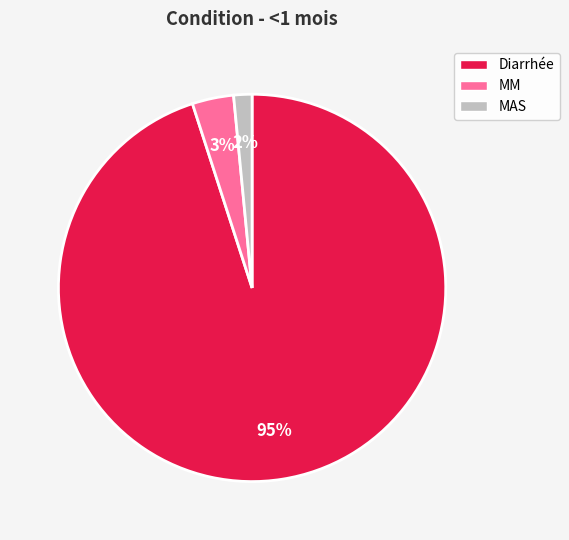

Count the number of slices in the pie.

3